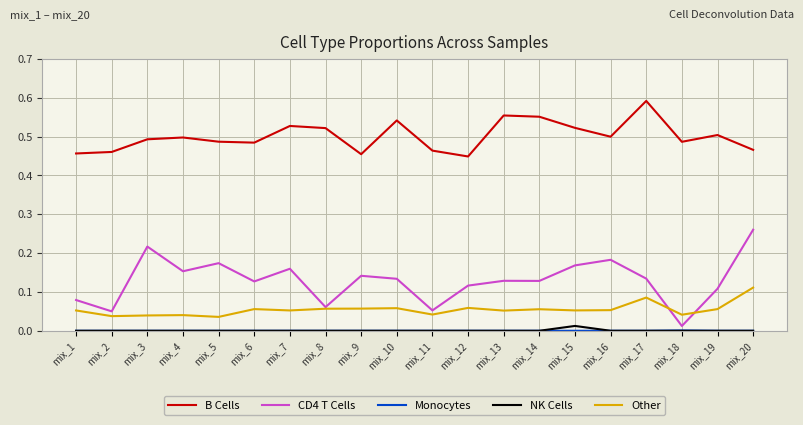

At which label does CD4 T Cells reach its minimum?

mix_18